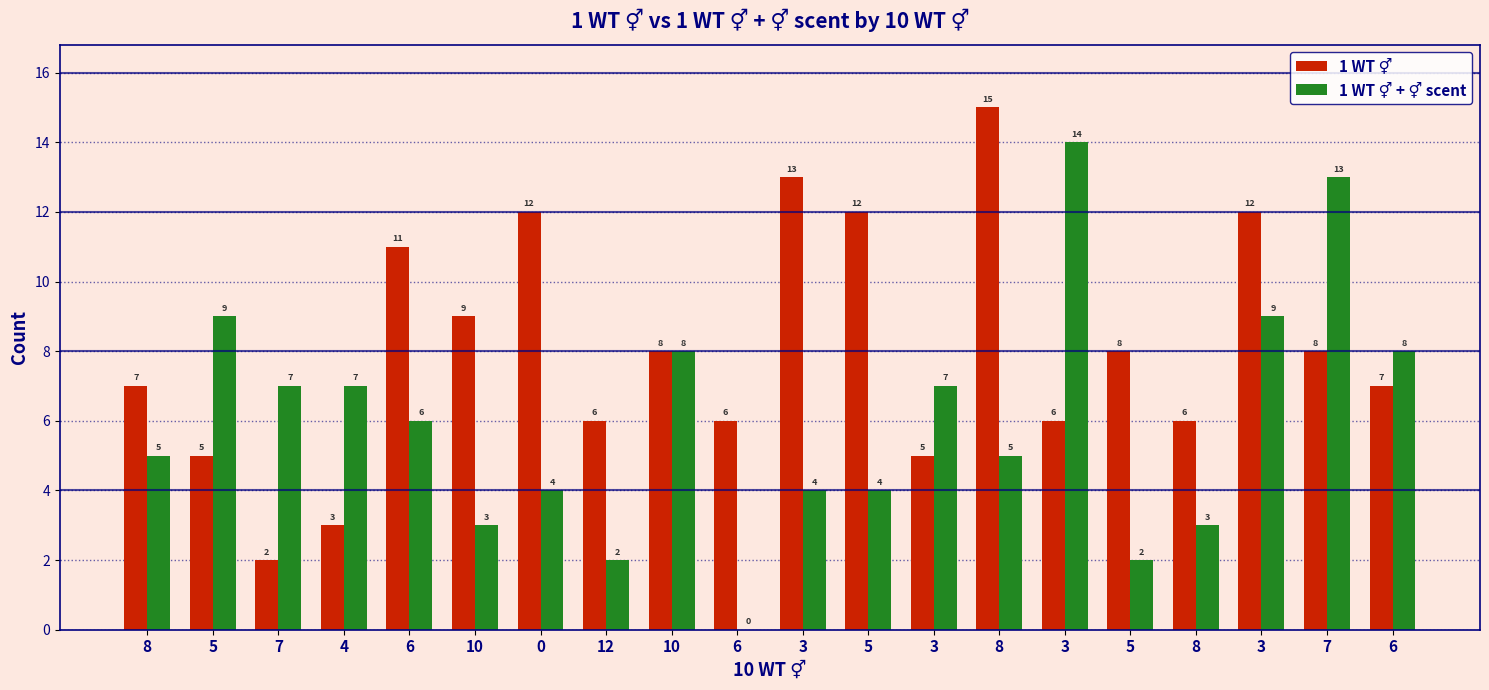

What is the difference between the 1 WT ⚥ + ⚥ scent values at 3 and 8?

11